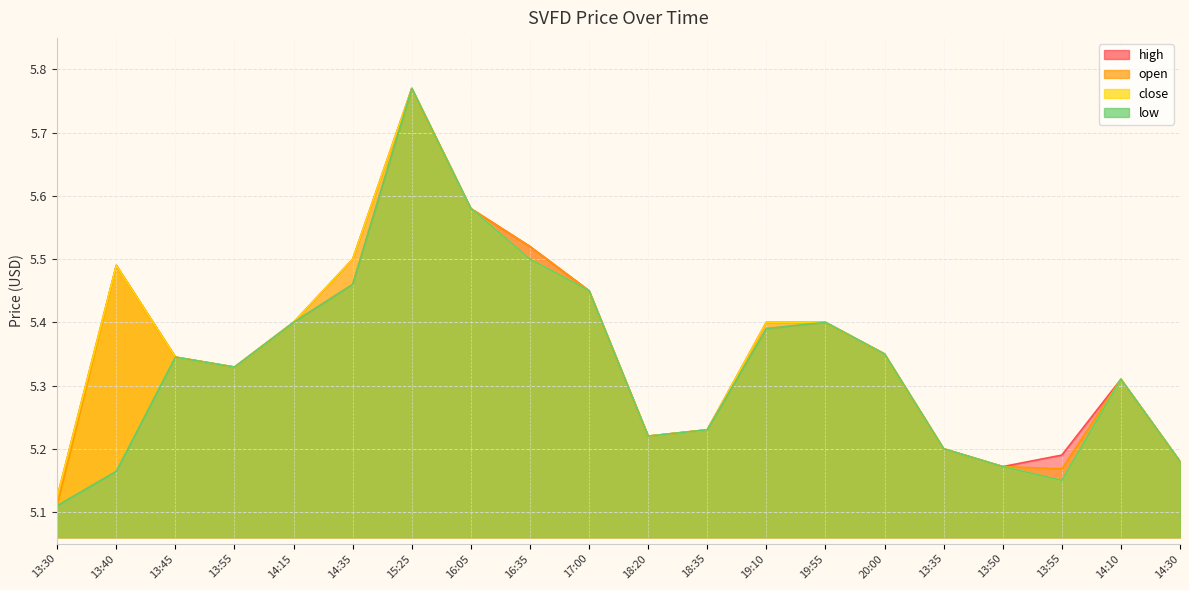

Is the value of high at 13:30 greater than the value of close at 13:55?

No